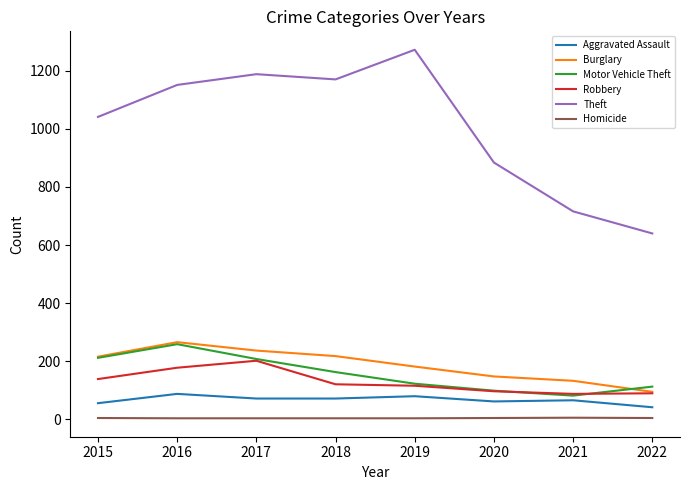

What is the total value across all series at 2022?

985